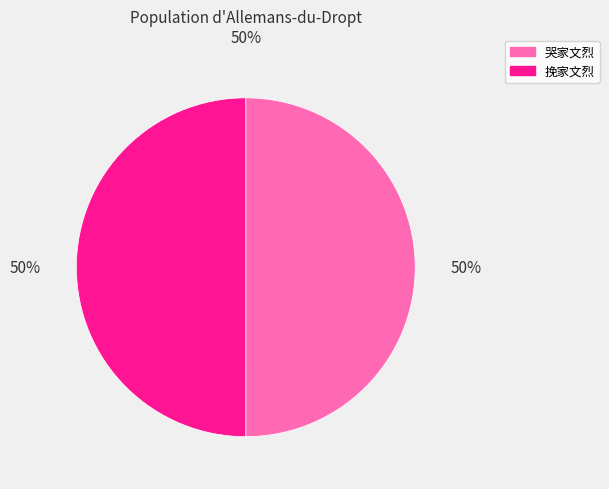

To the nearest percent, what portion does 哭家文烈 represent?

50%